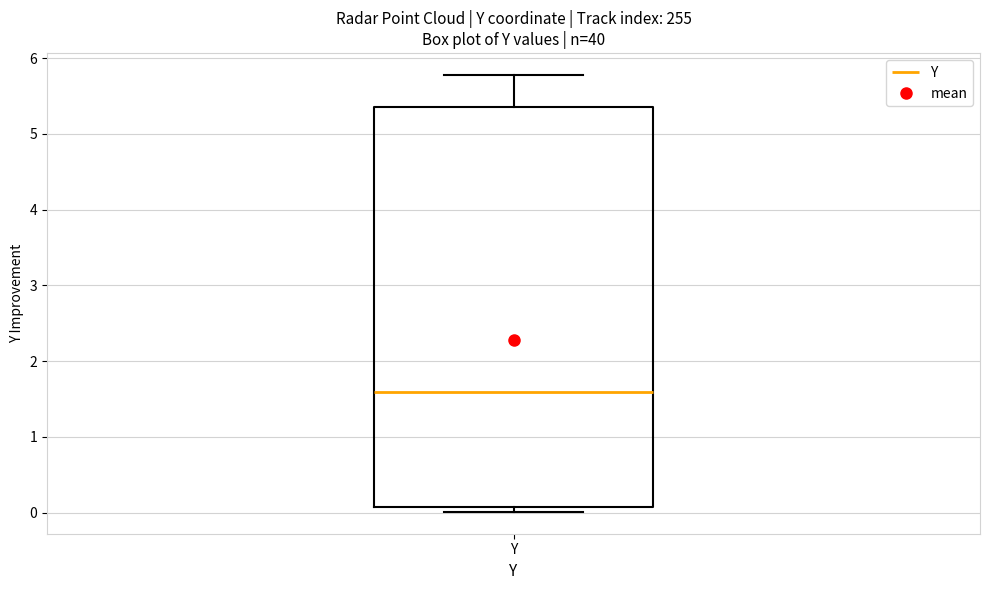

Transcribe this box plot: give where the median line is, the range the box spans, and where the two whiskers end, as read against the y-axis. The values are not printed on the chart, so give them approximately, as read against the axis.

median 1.6, box 0.1 to 5.3, whiskers 0.0 to 5.8